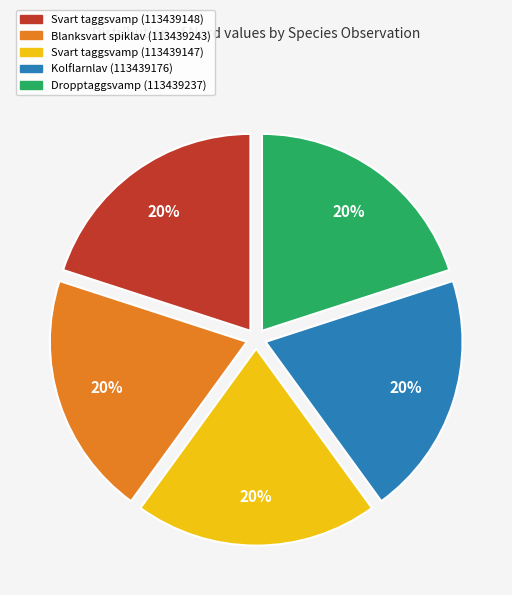

True or false: Blanksvart spiklav (113439243) accounts for 34% of the total.

False